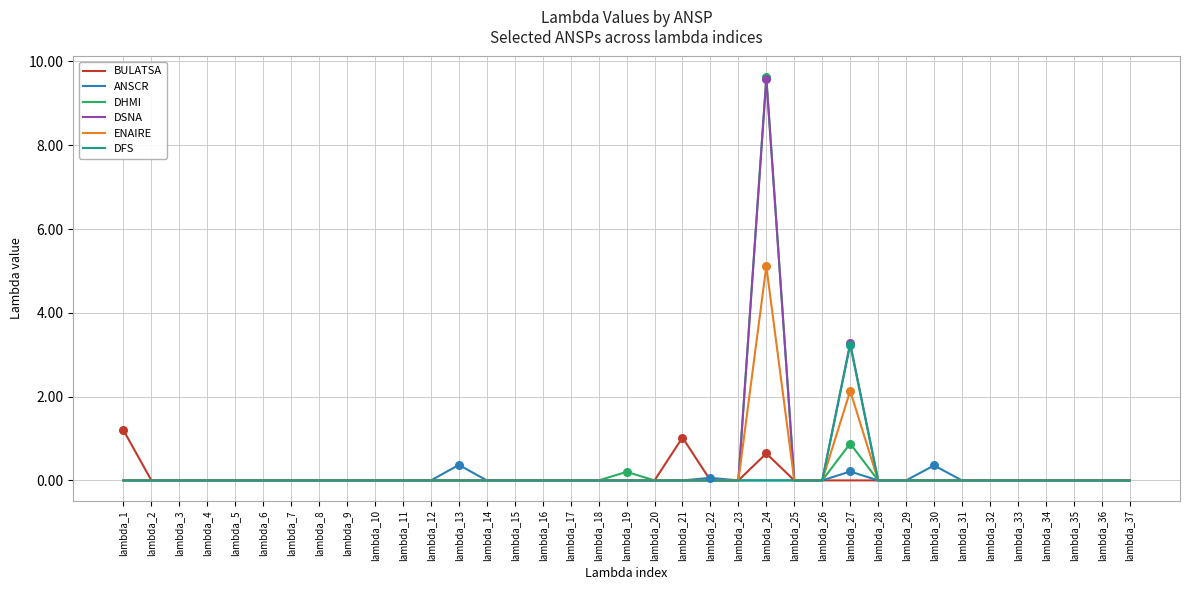

What are all the series names shown in the legend?

BULATSA, ANSCR, DHMI, DSNA, ENAIRE, DFS